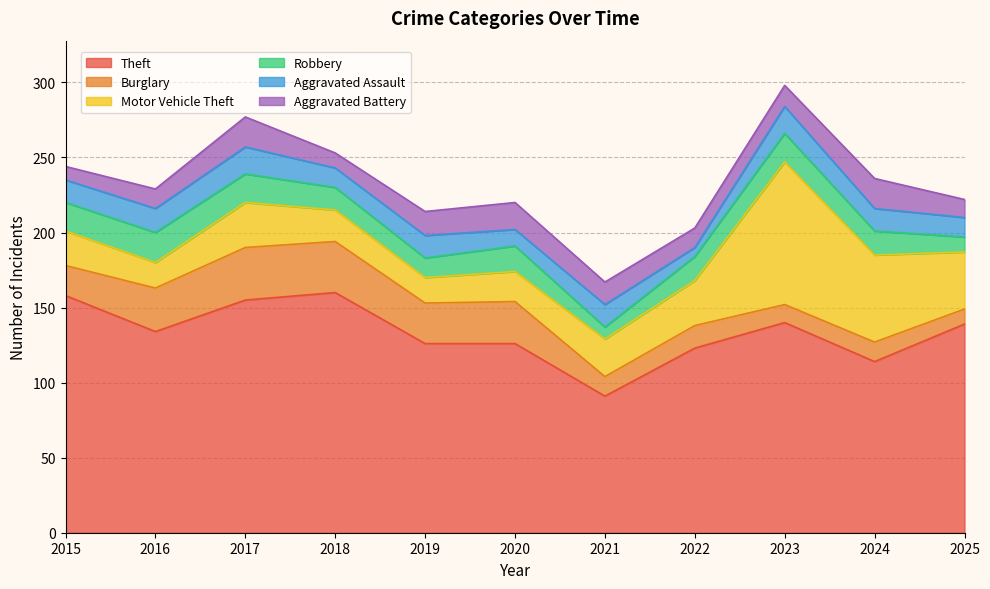

What is the sum of all Aggravated Assault values?

155